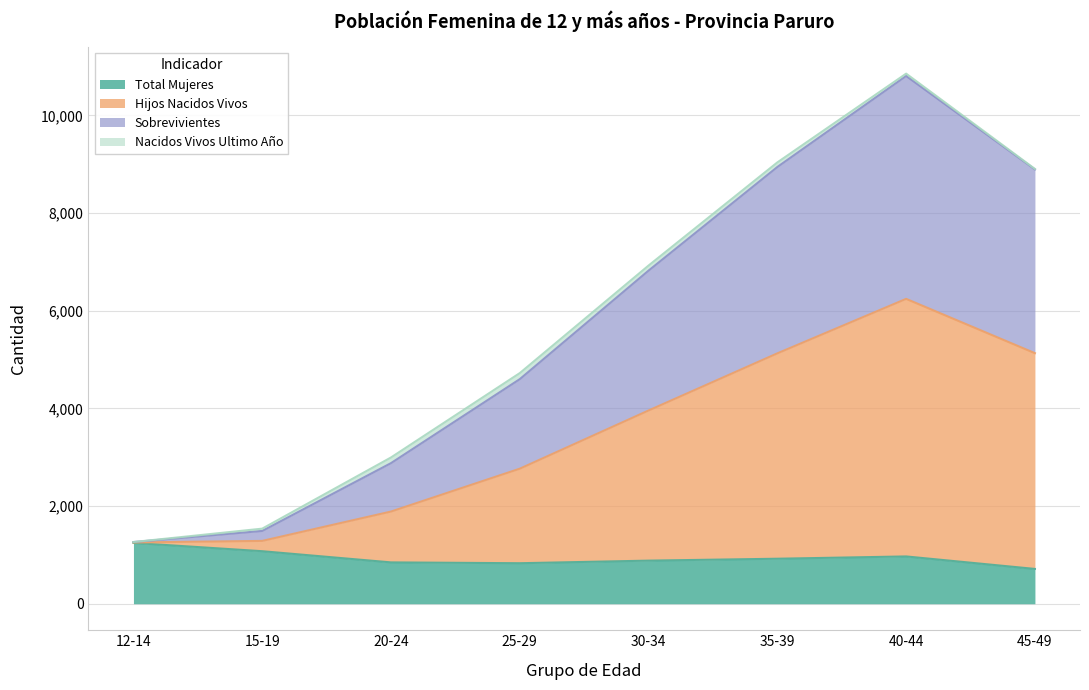

What is the maximum value for Total Mujeres?

1246